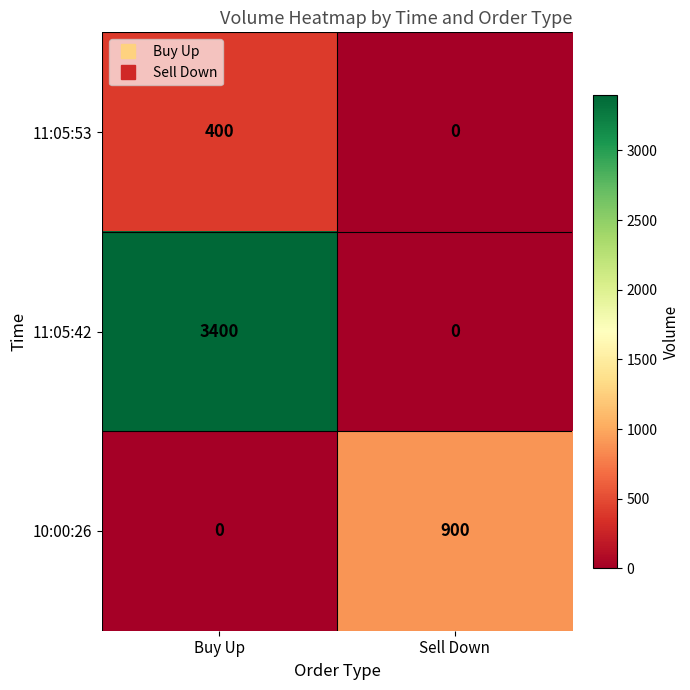

What is the sum of all 11:05:42 values?

3400